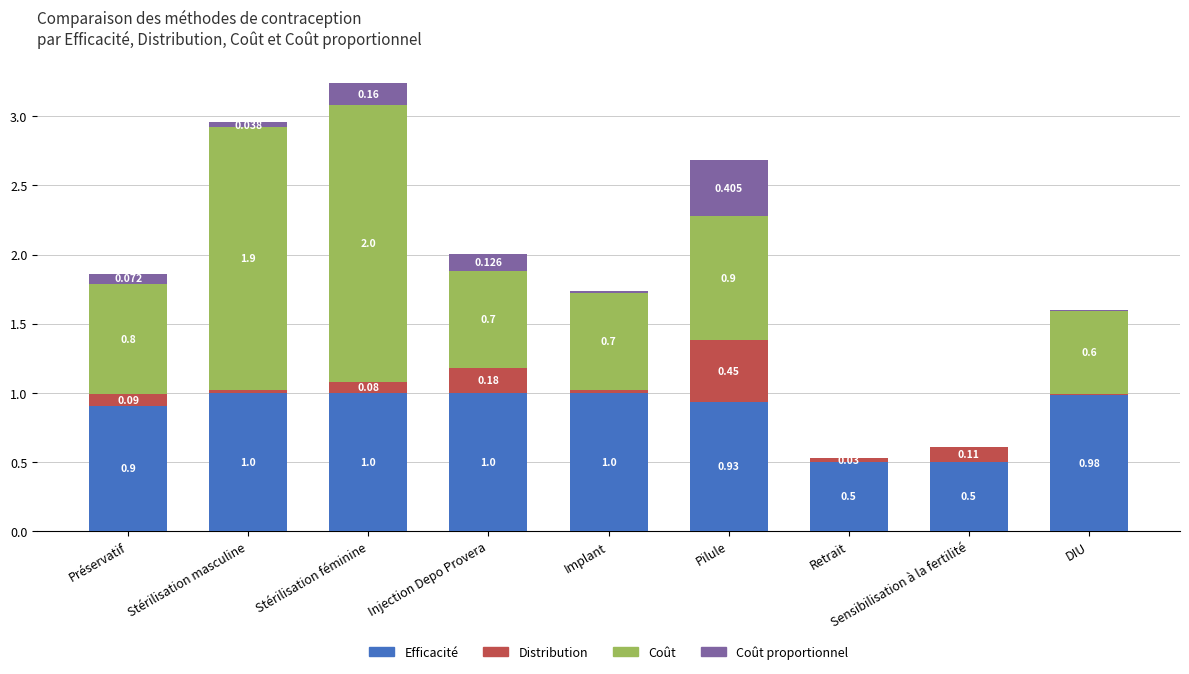

Are the bars grouped side by side (vs. stacked)?

No